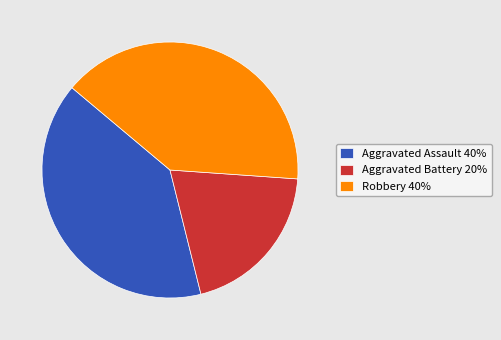

What is the ratio of the value at Aggravated Battery 20% to the value at Aggravated Assault 40%?

0.5